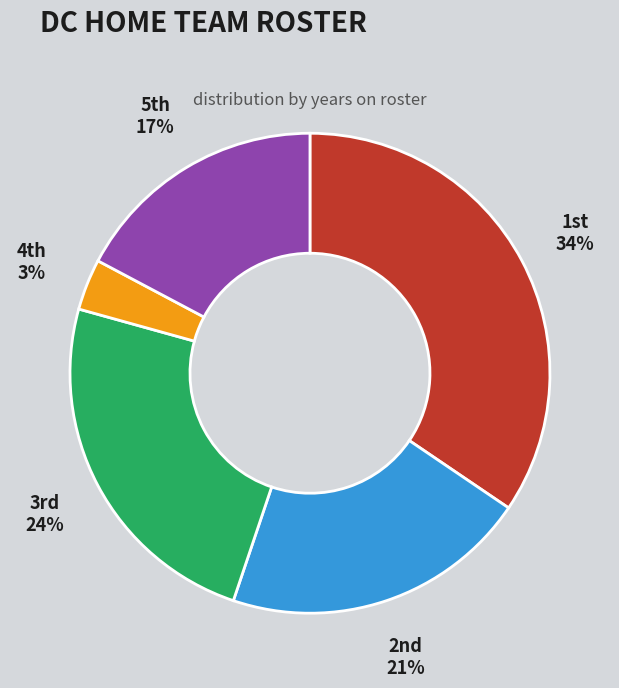

Count the number of slices in the pie.

5